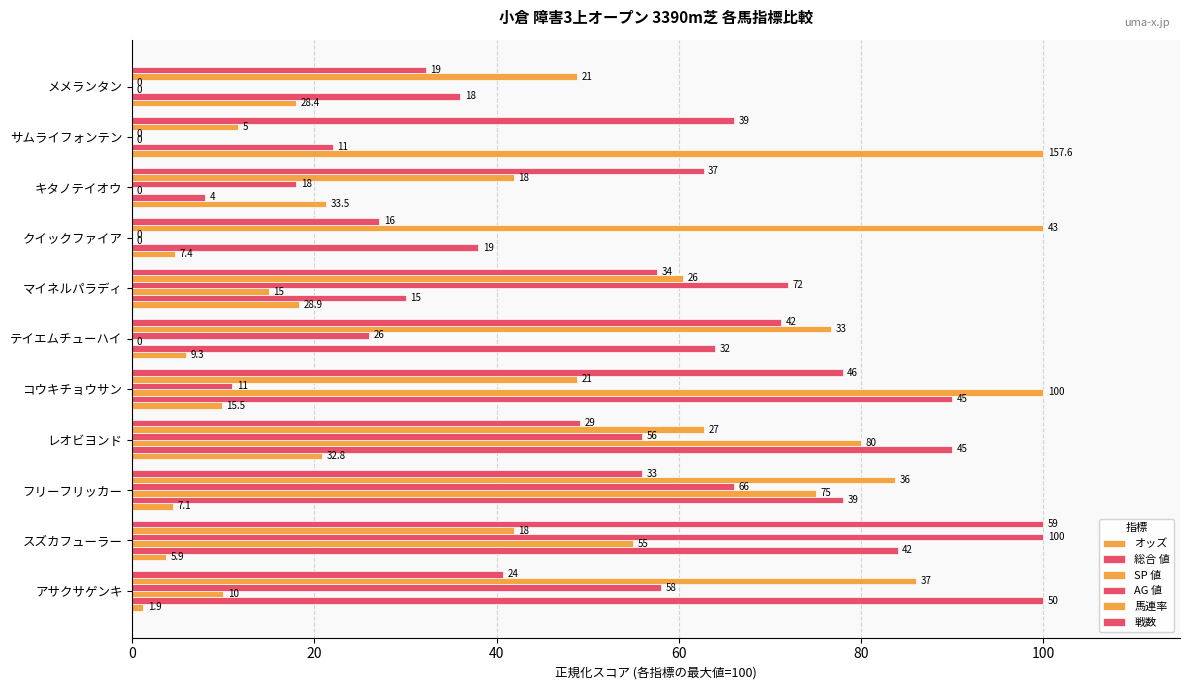

Count the number of categories in the chart.

11